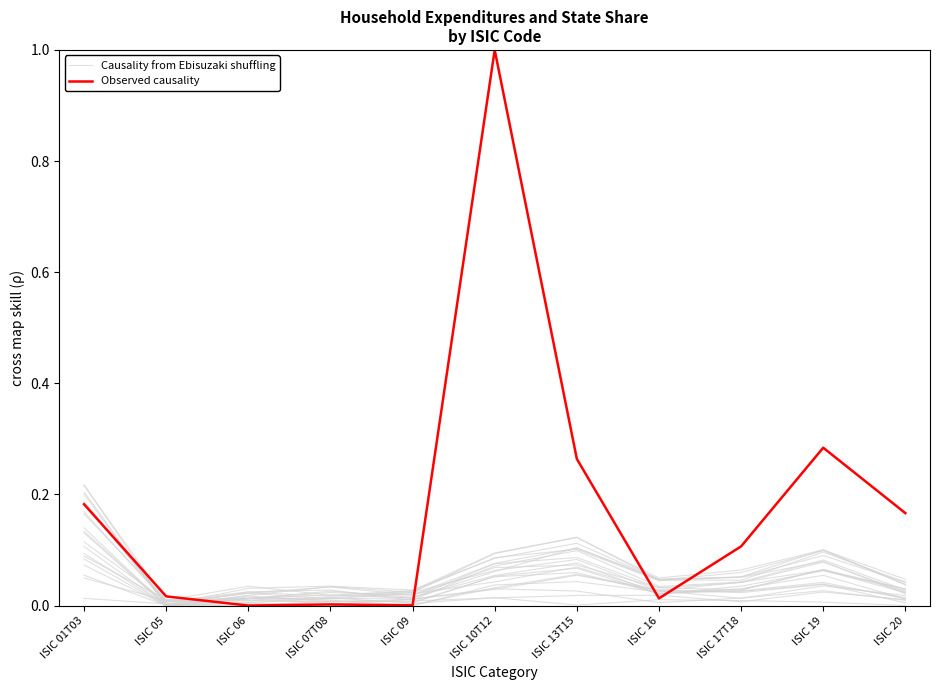

What is the greatest value displayed?

1.0